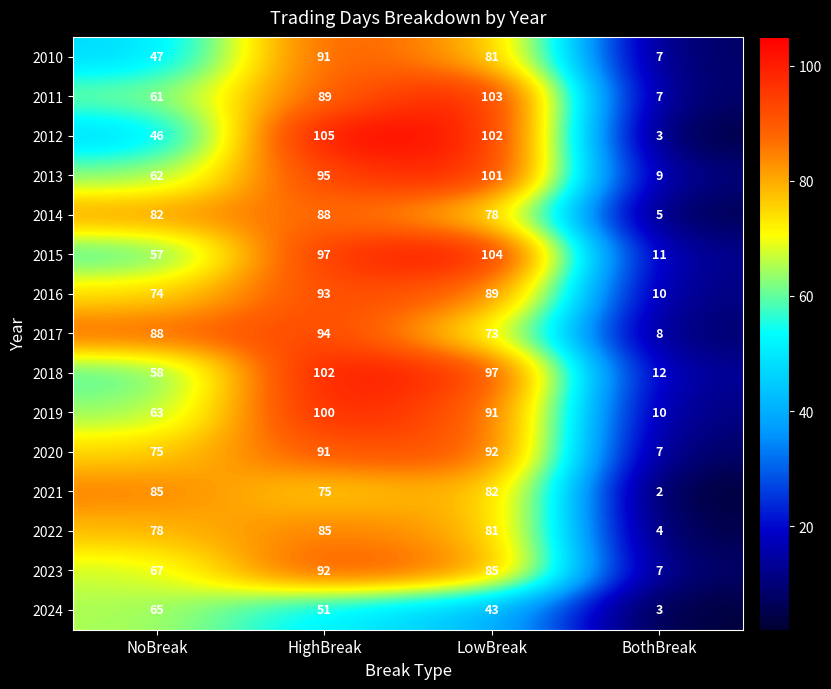

Which series has the widest spread of values?

2012